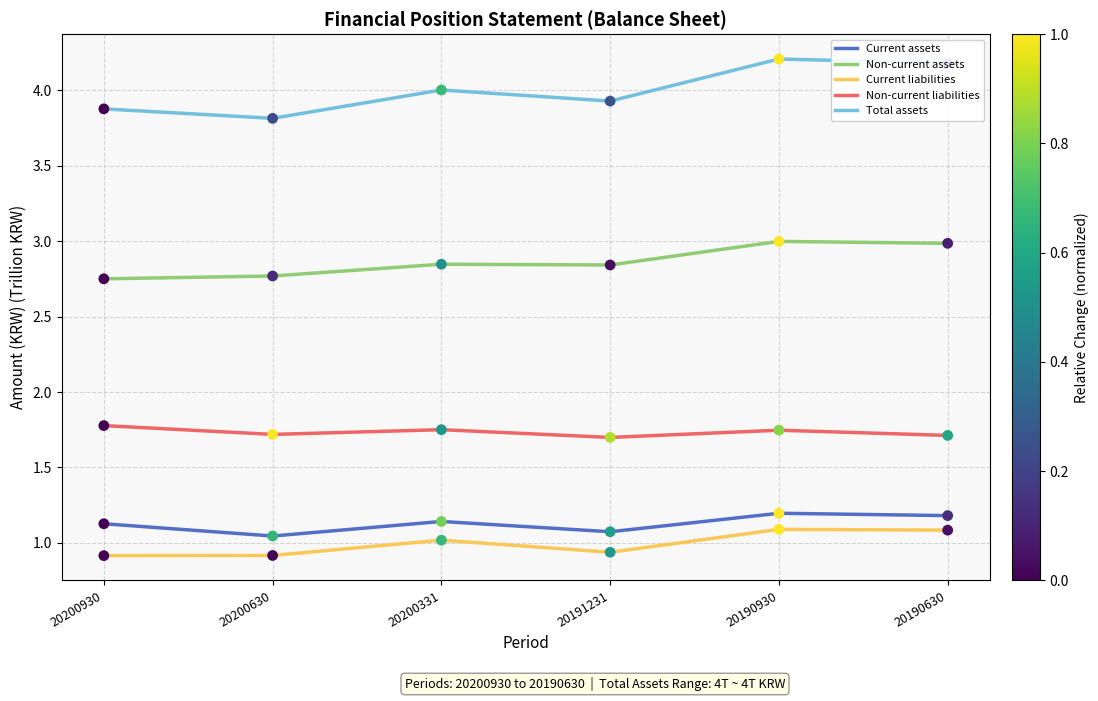

What is the total value across all series at 20200930?

10.4